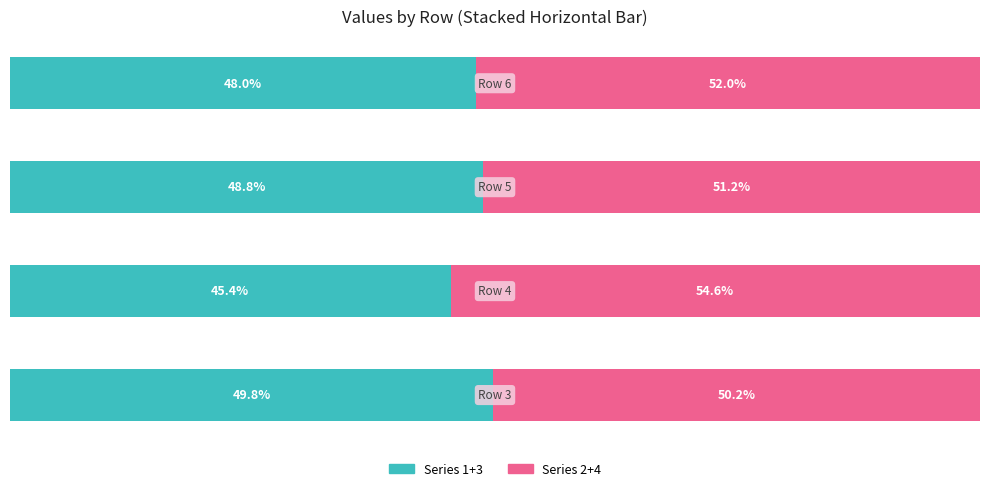

What is the average value of the Series 2+4 series?

52.0